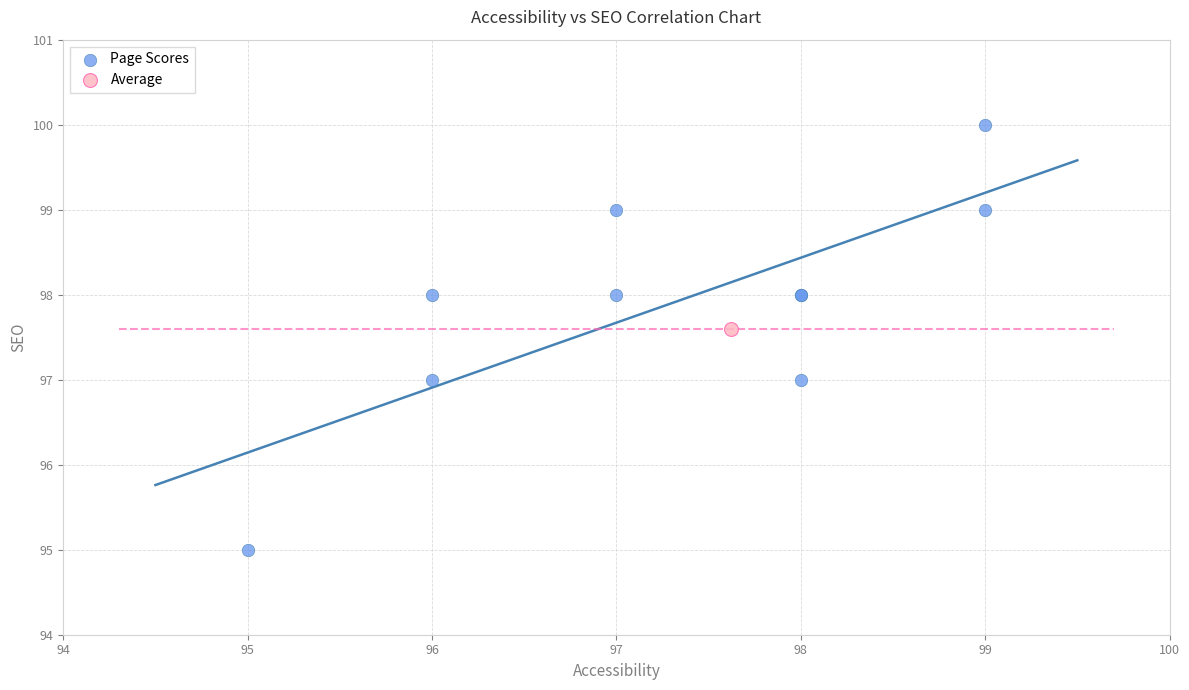

What are all the series names shown in the legend?

Page Scores, Average